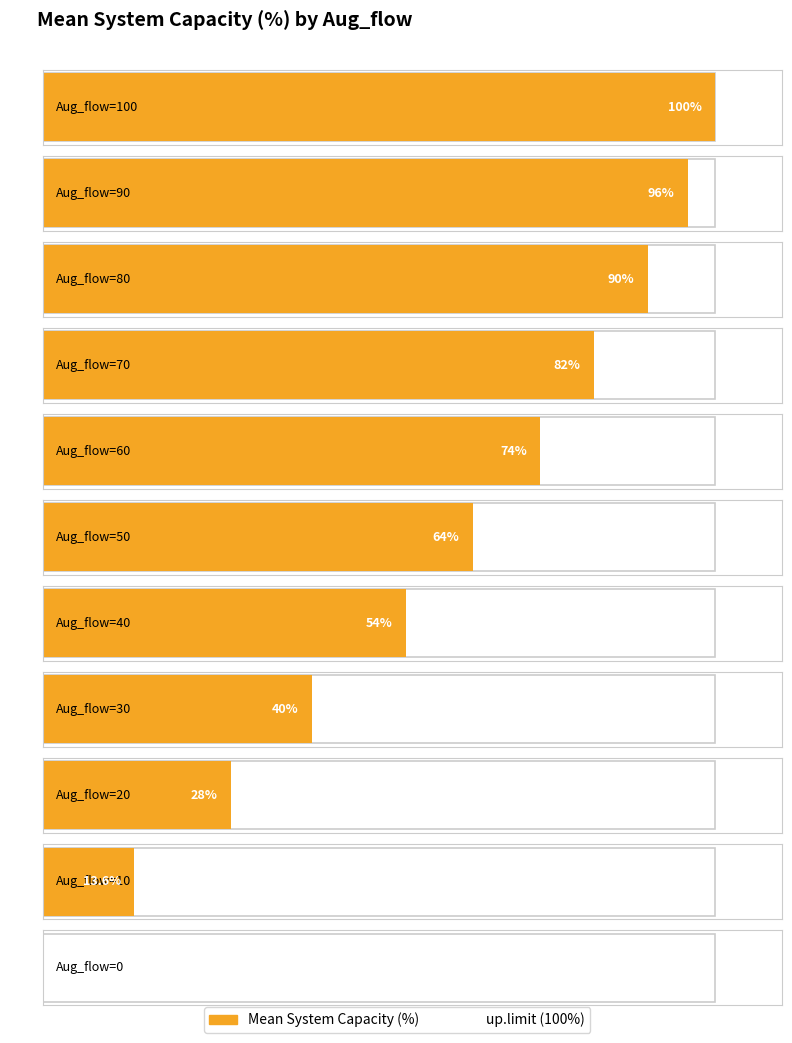

Which series has the largest total across all categories?

up.limit